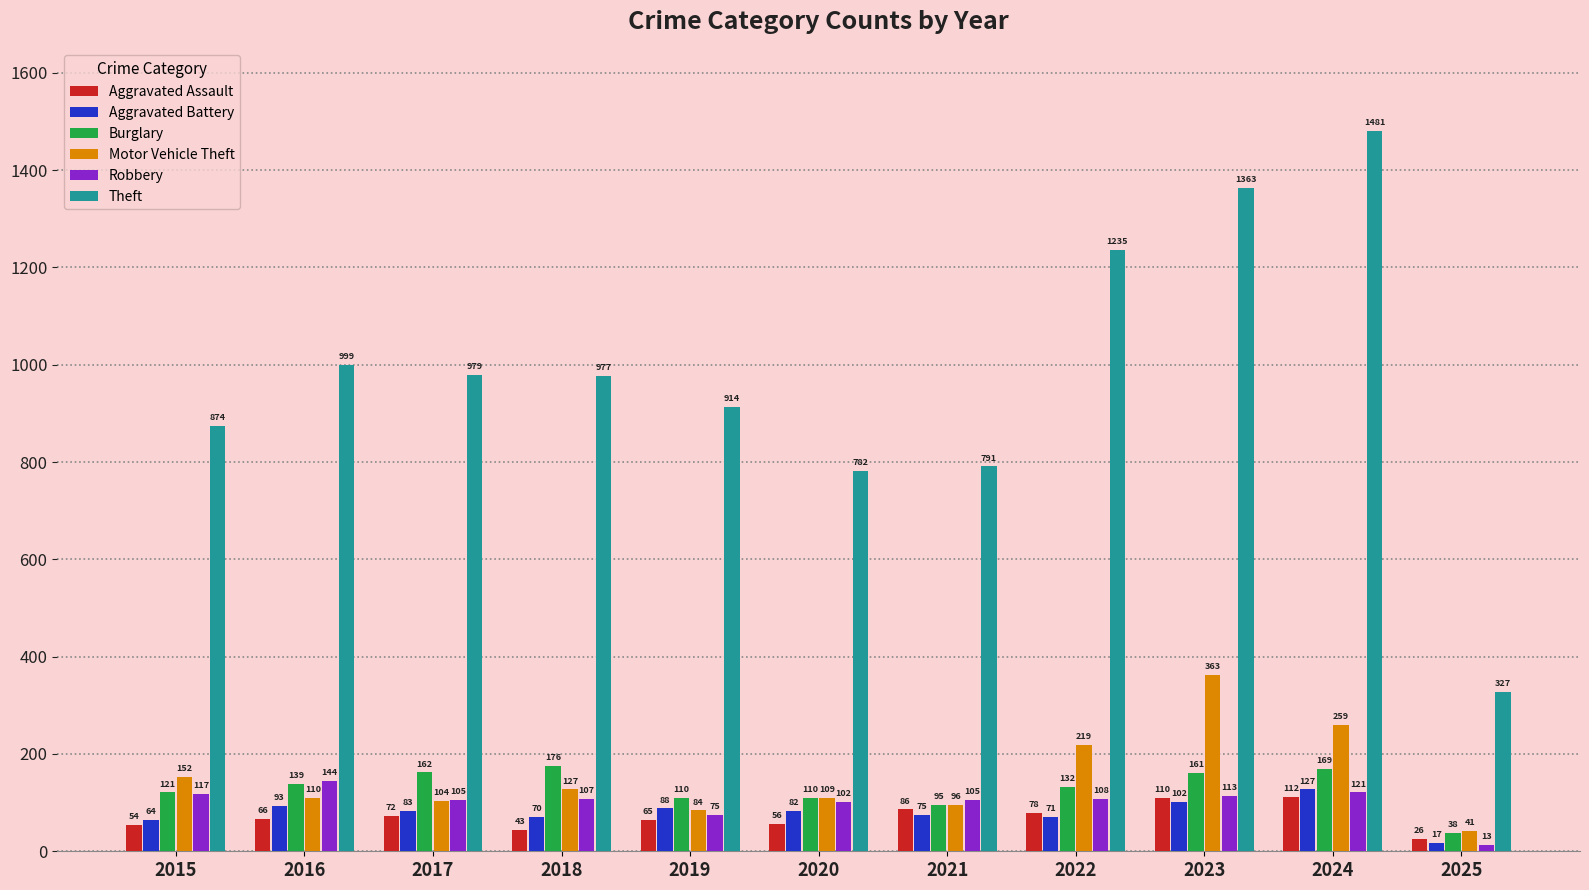

The value of Motor Vehicle Theft at 2024 is 115. True or false?

False